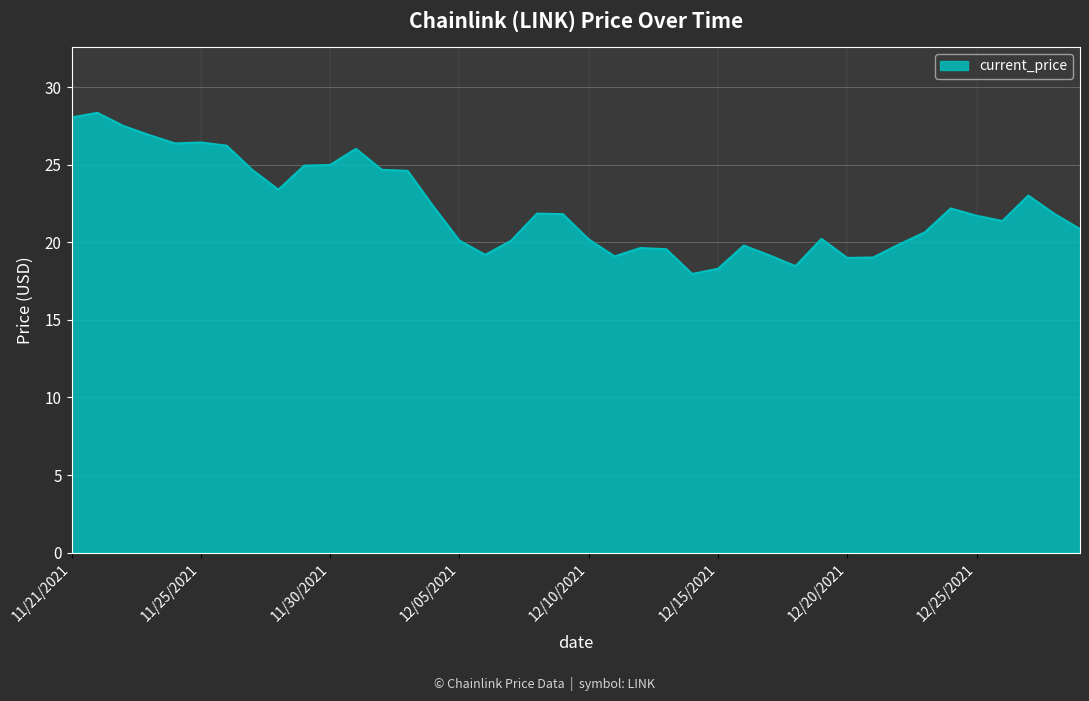

True or false: there are more than 1 points higher than both neighbors.

True